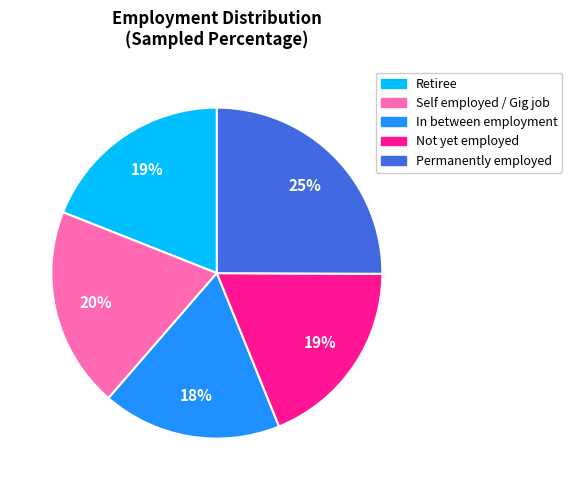

What is the ratio of the value at Retiree to the value at Permanently employed?

0.8